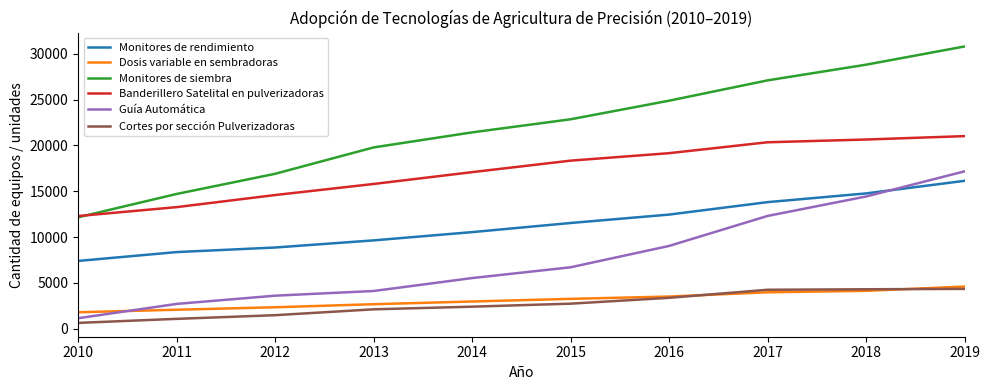

The Monitores de rendimiento series shows 12757 at 2011. True or false?

False